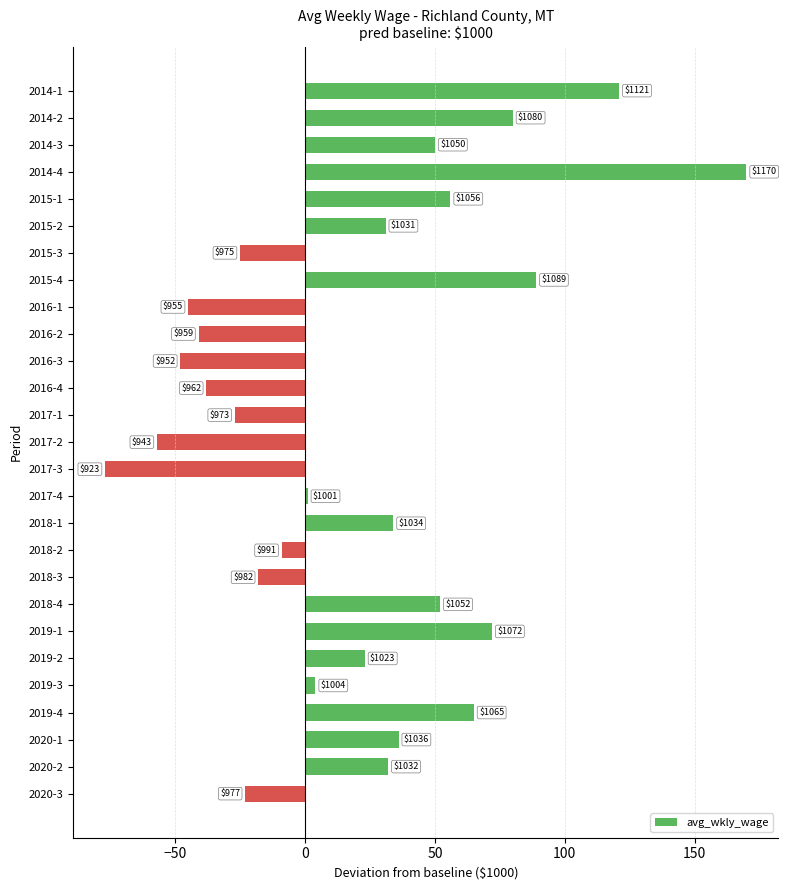

What is the sum of all values?

508